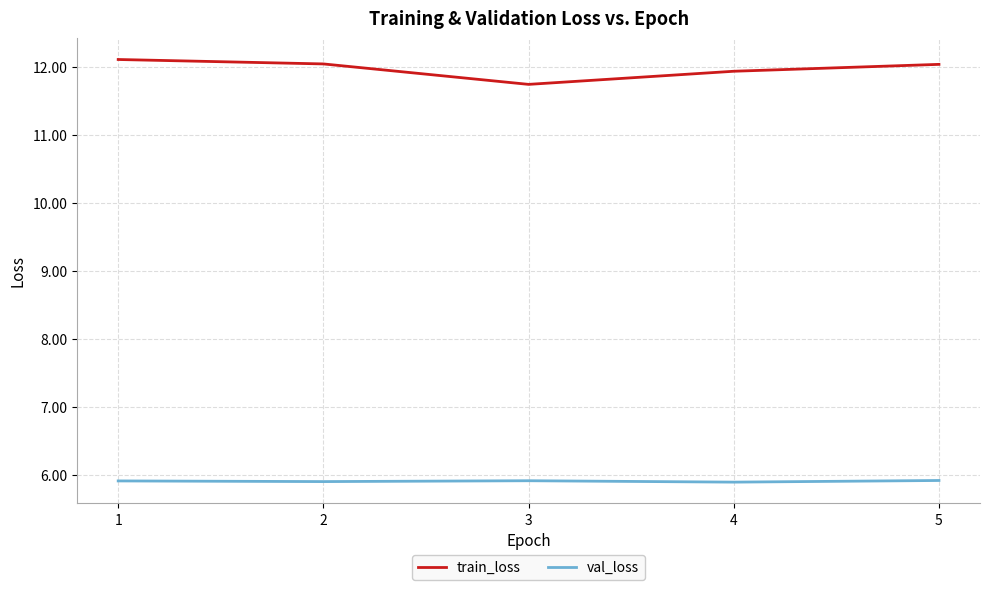

True or false: train_loss has a value of 12.0 at 2.

True